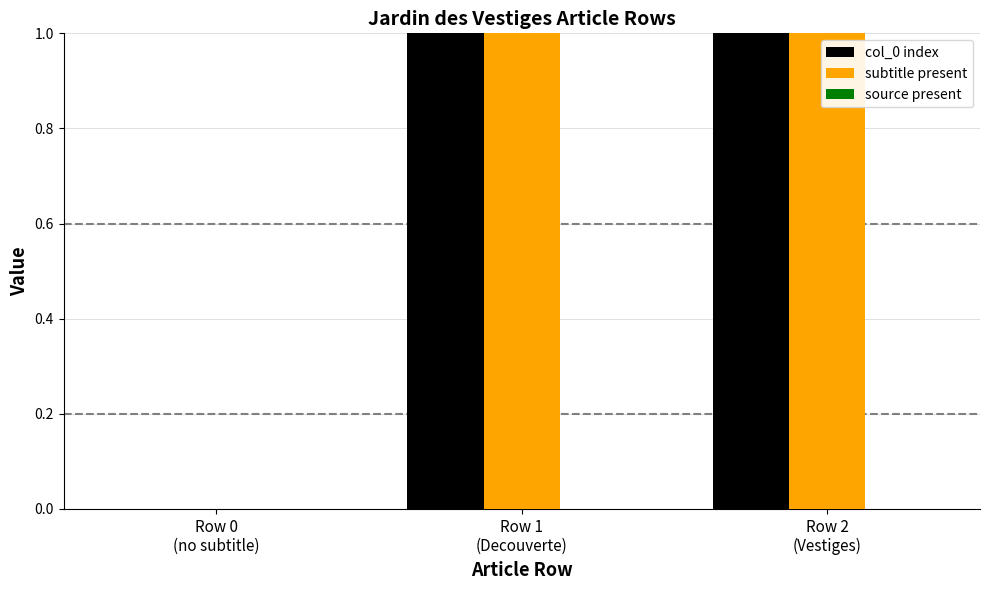

Reading left to right, list all the values displayed in this chart.

col_0 index: Row 0
(no subtitle)=0	Row 1
(Decouverte)=1	Row 2
(Vestiges)=2
subtitle present: Row 0
(no subtitle)=0	Row 1
(Decouverte)=1	Row 2
(Vestiges)=1
source present: Row 0
(no subtitle)=0	Row 1
(Decouverte)=0	Row 2
(Vestiges)=0